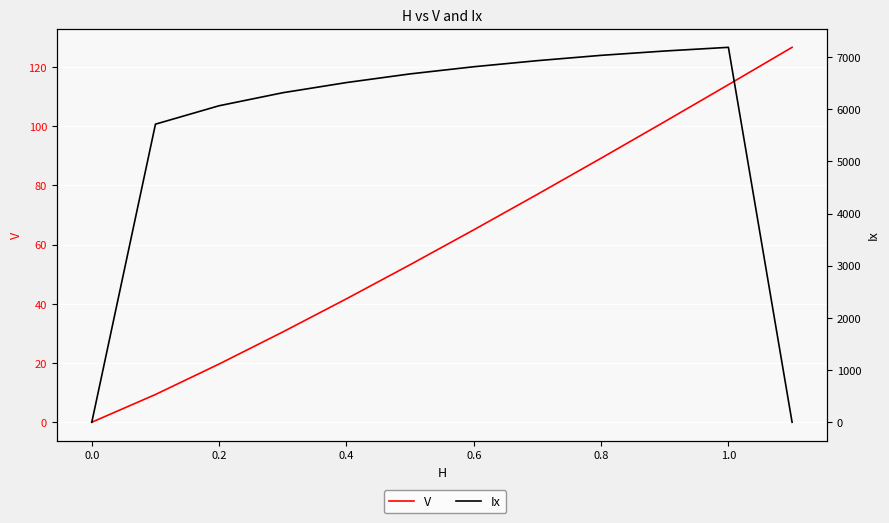

Reading left to right, transcribe all the data shown in this chart.

V: 0.0	9.4	19.7	30.5	41.7	53.2	65.0	77.0	89.2	101.6	114.1	126.7
Ix: 0.0	5713.3	6066.5	6315.8	6510.7	6676.8	6814.0	6930.6	7032.4	7115.5	7186.2	0.0